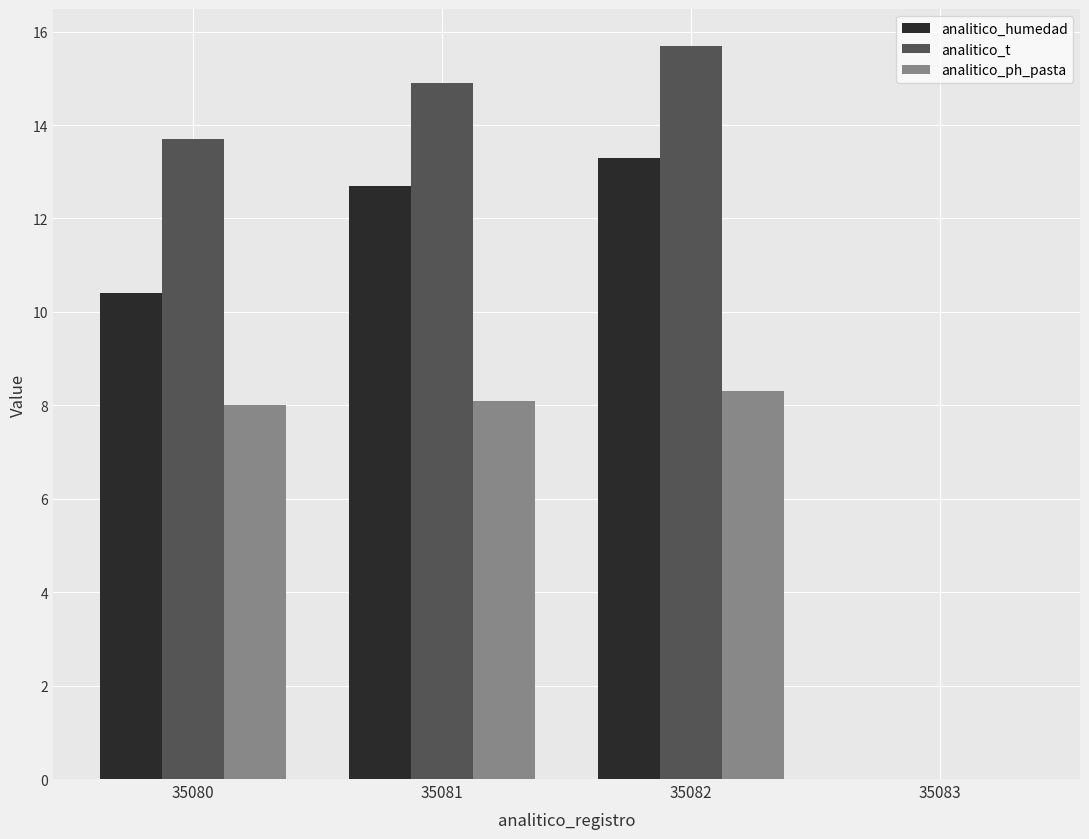

What is the greatest value displayed?

15.7